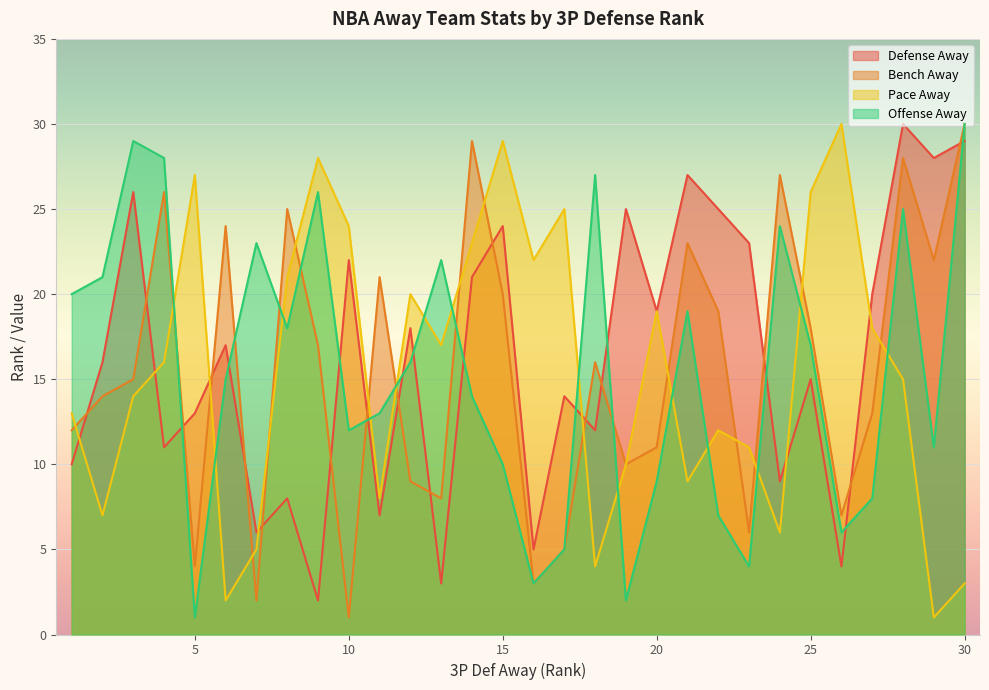

At how many categories does at least one series exceed 2?

30